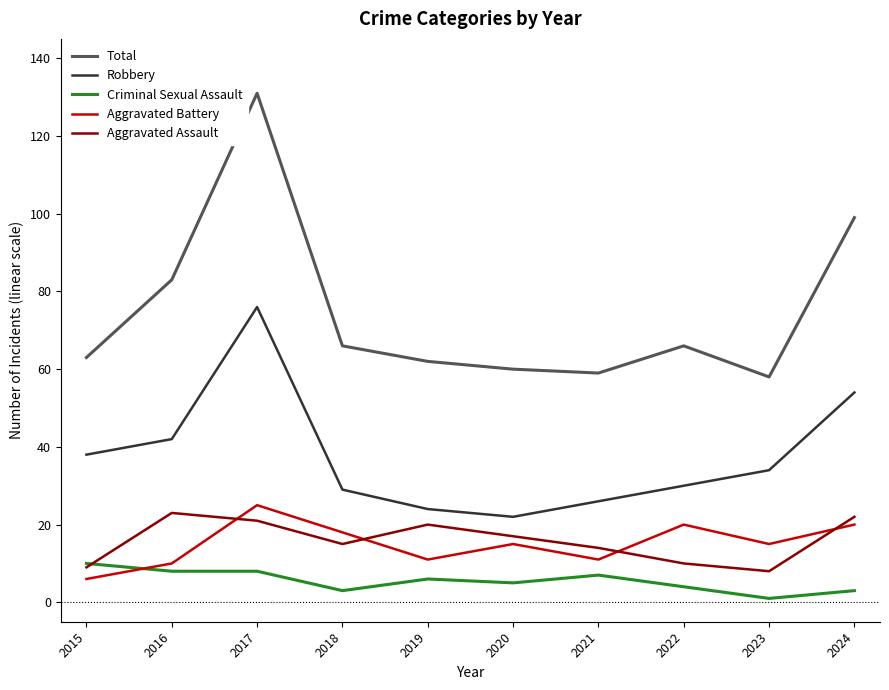

What are all the series names shown in the legend?

Total, Robbery, Criminal Sexual Assault, Aggravated Battery, Aggravated Assault